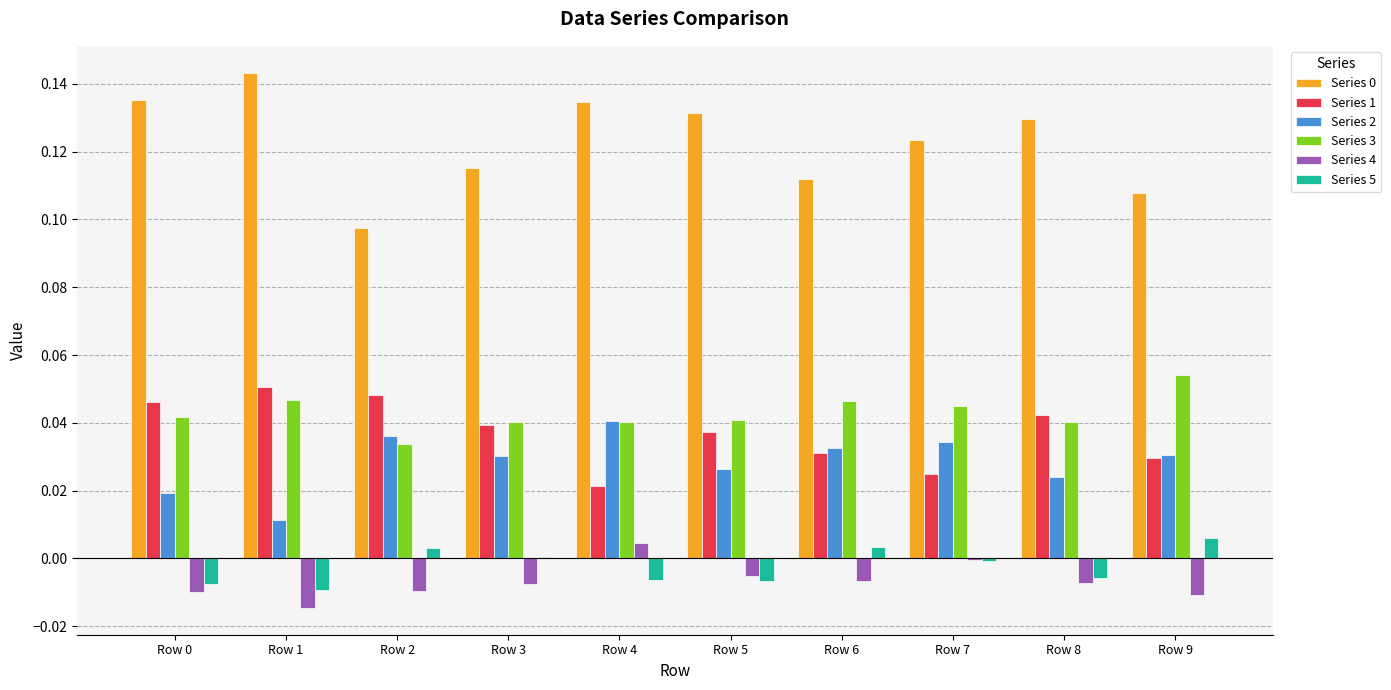

The value of Series 0 at Row 8 is 0.2. True or false?

False